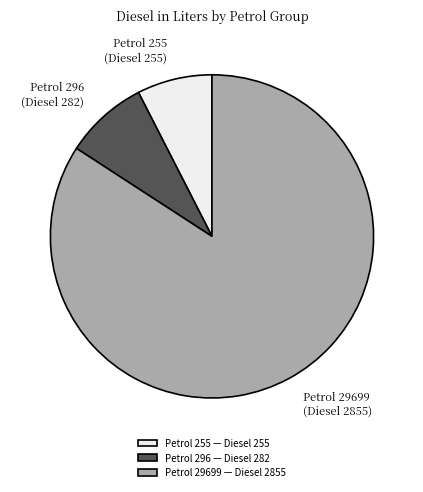

Which has a higher value, Petrol 29699 (Diesel 2855) or Petrol 255 (Diesel 255)?

Petrol 29699 (Diesel 2855)